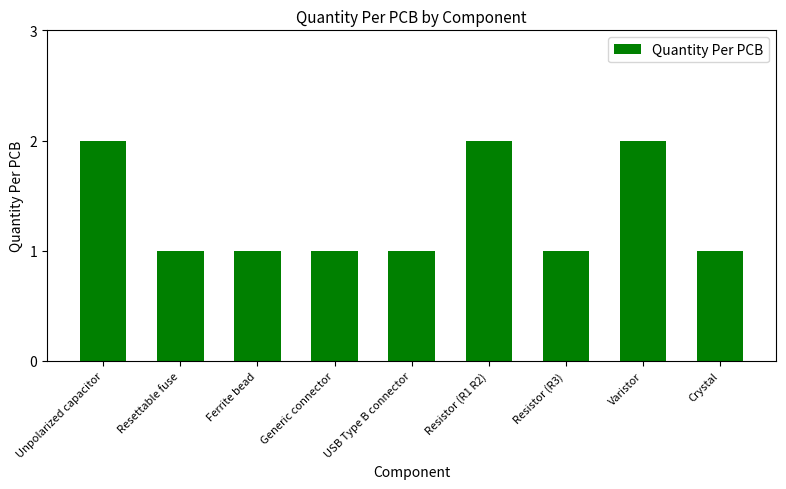

What is the label of the 6th bar from the left?

Resistor (R1 R2)